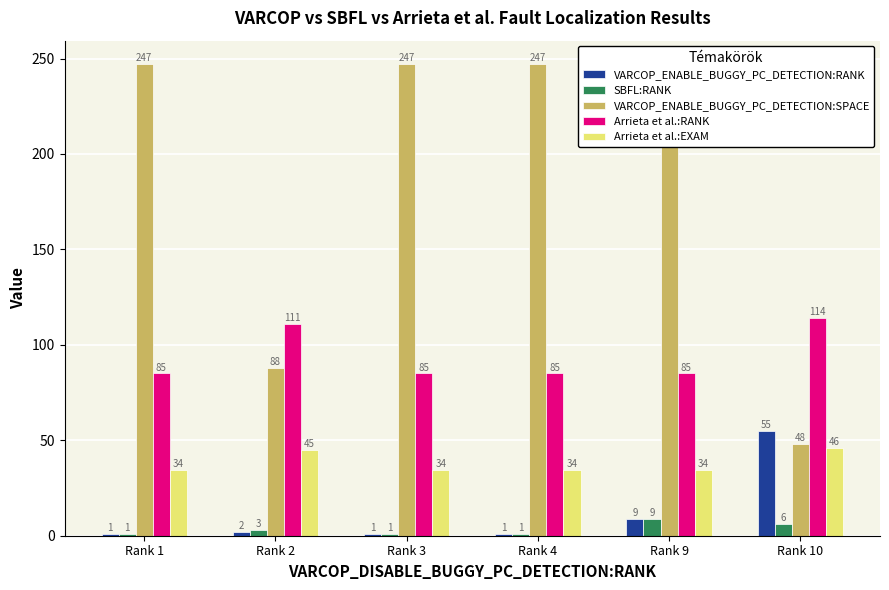

What is the difference between the second highest and second lowest values in the VARCOP_ENABLE_BUGGY_PC_DETECTION:RANK series?

8.0